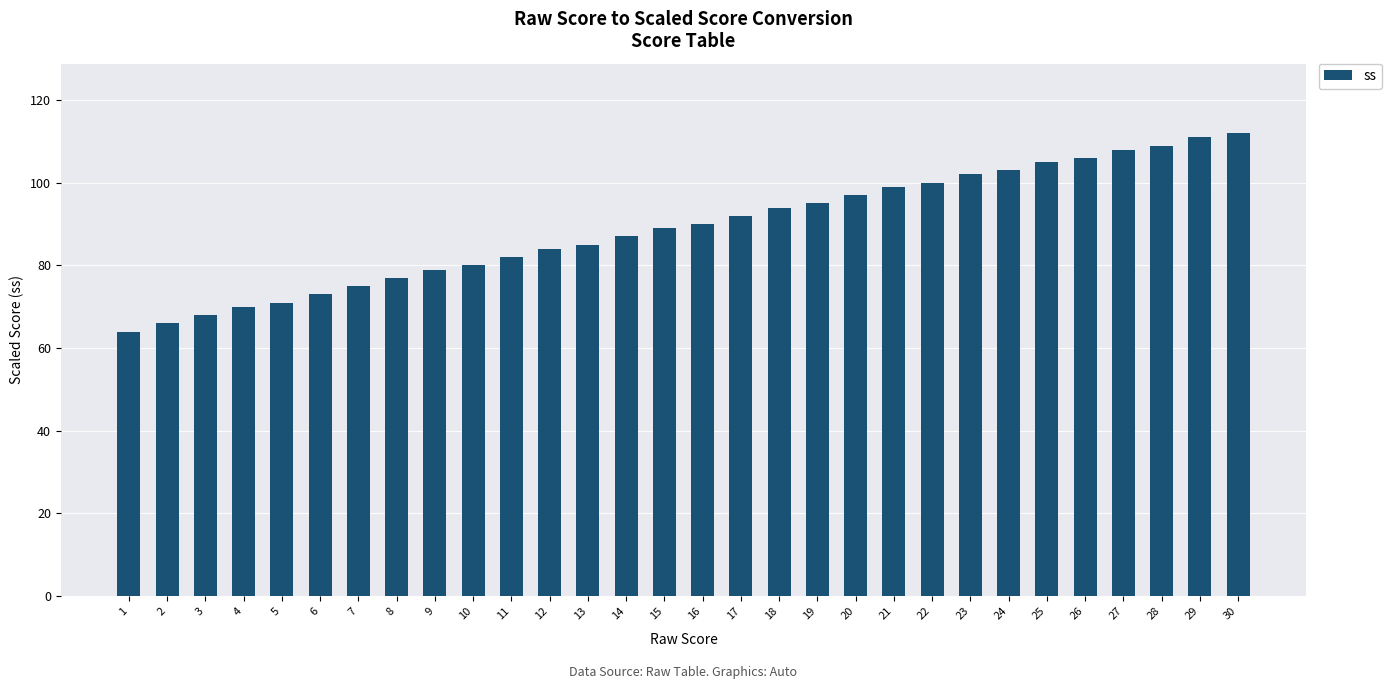

Does the chart contain any negative values?

No